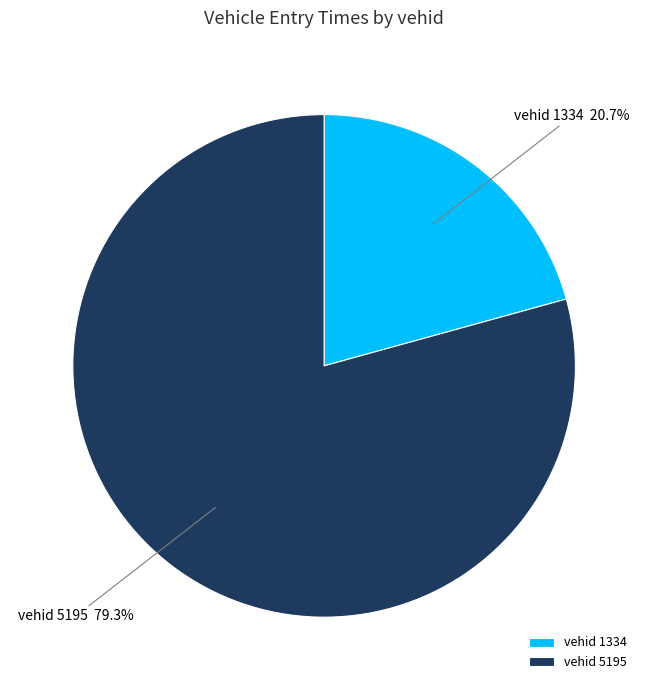

What is the majority slice?

vehid 5195